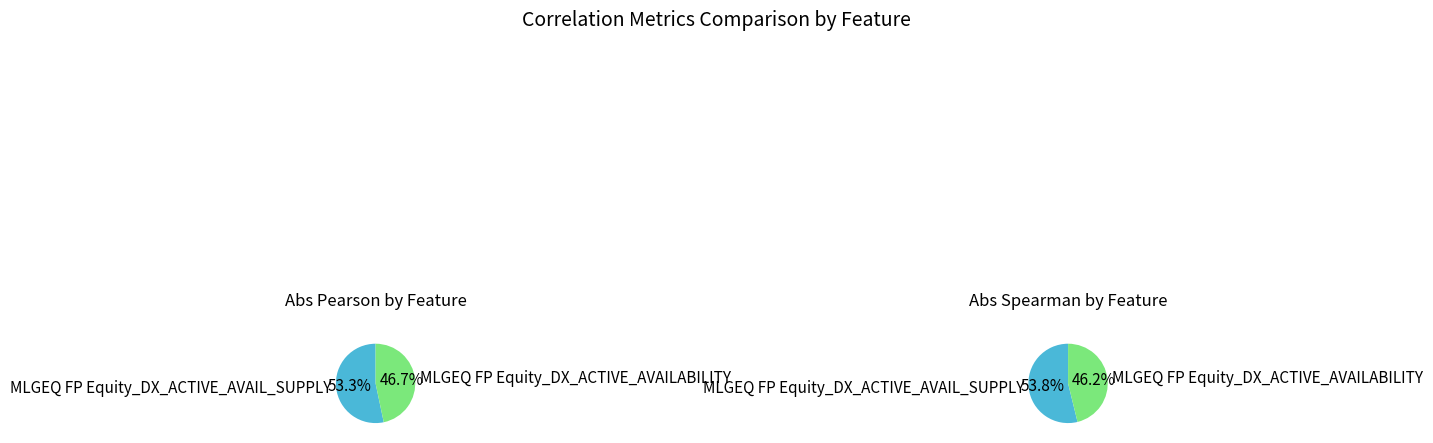

Combined, do MLGEQ FP Equity_DX_ACTIVE_AVAILABILITY and MLGEQ FP Equity_DX_ACTIVE_AVAIL_SUPPLY account for over 50%?

Yes